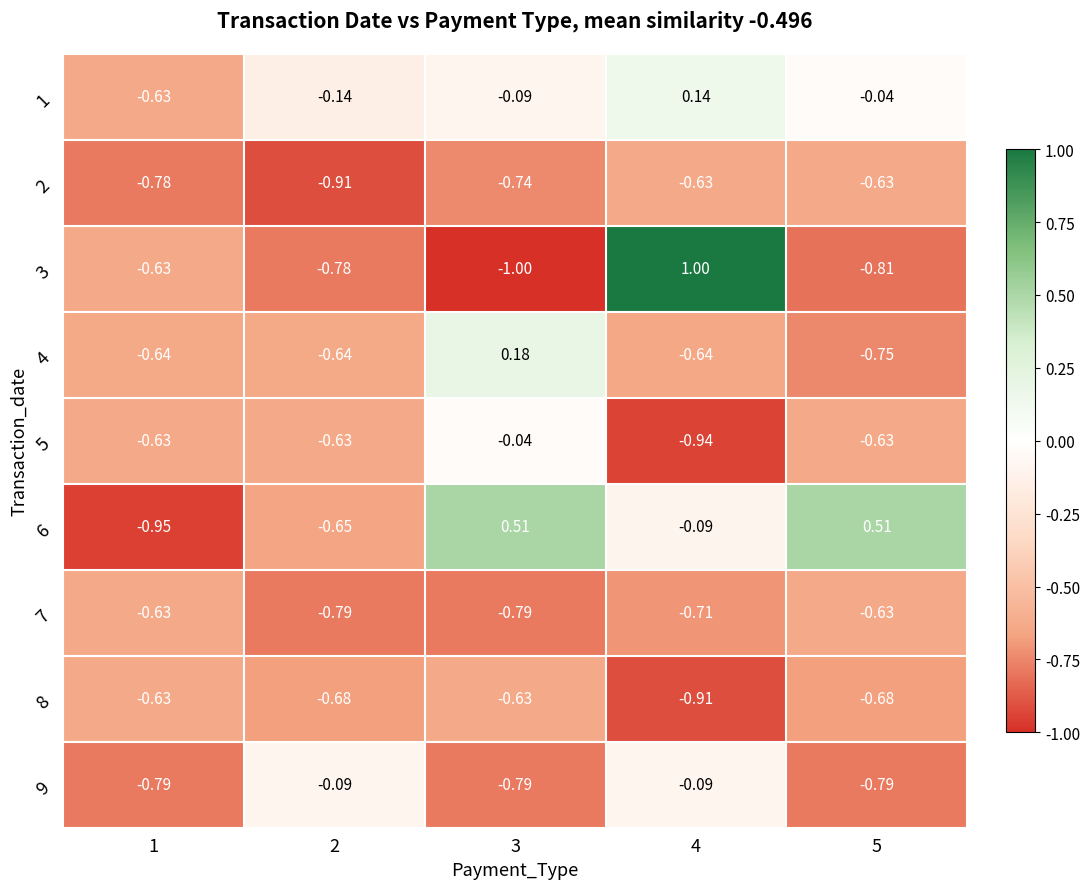

Is the value of 4 at 4 greater than the value of 6 at 3?

No